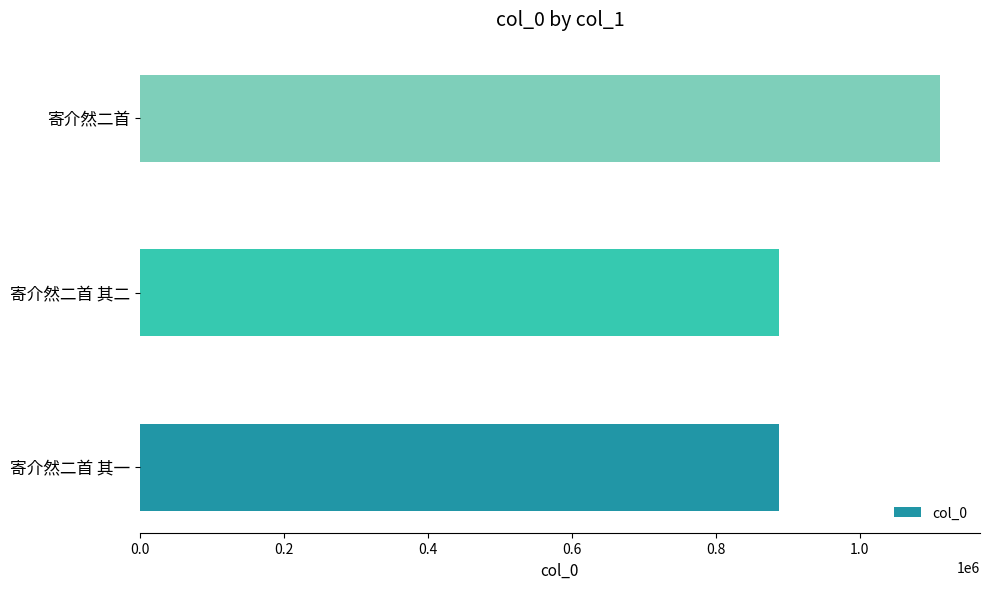

Are the bars horizontal?

Yes